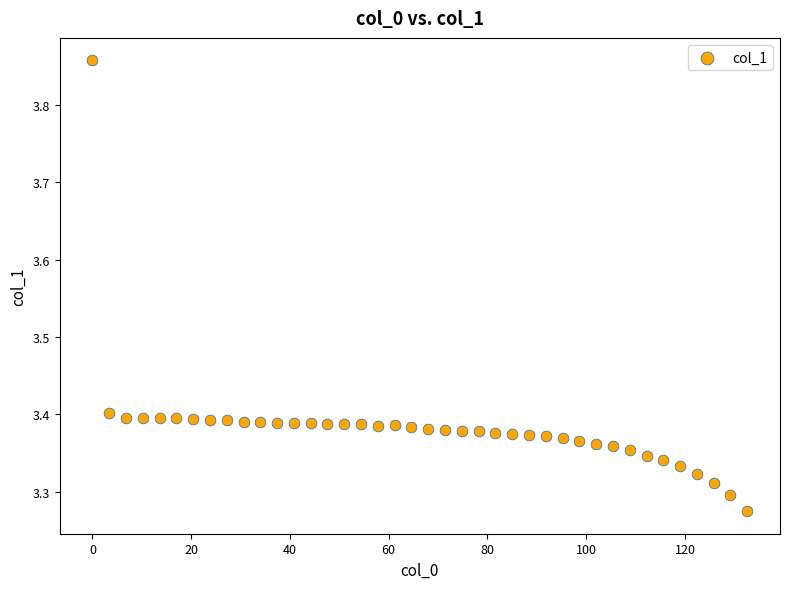

What is the range of Y values (max minus min)?

0.6